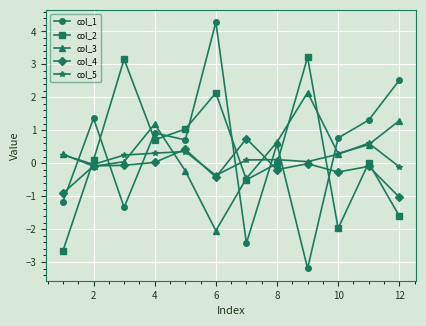

True or false: col_5 and col_1 intersect in this chart.

True